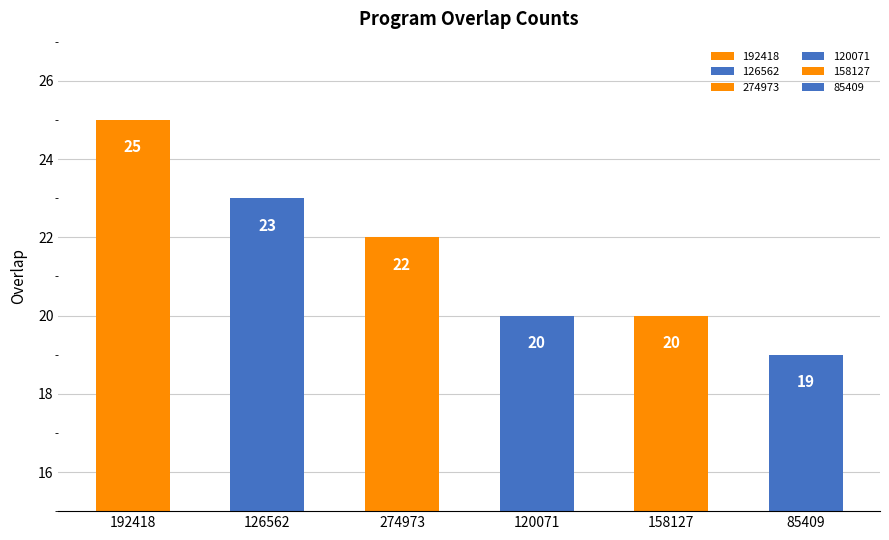

At which label does the data first exceed 18?

192418